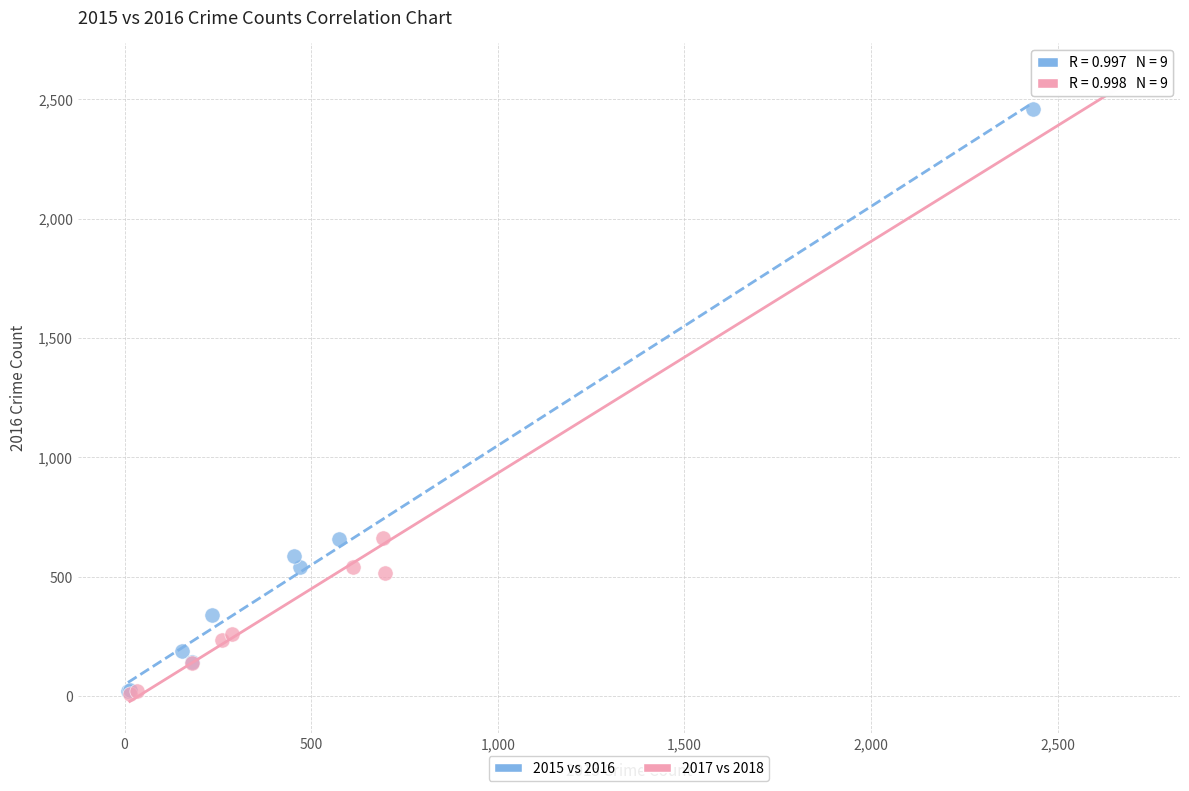

Which series has the largest Y range (max minus min)?

2017 vs 2018